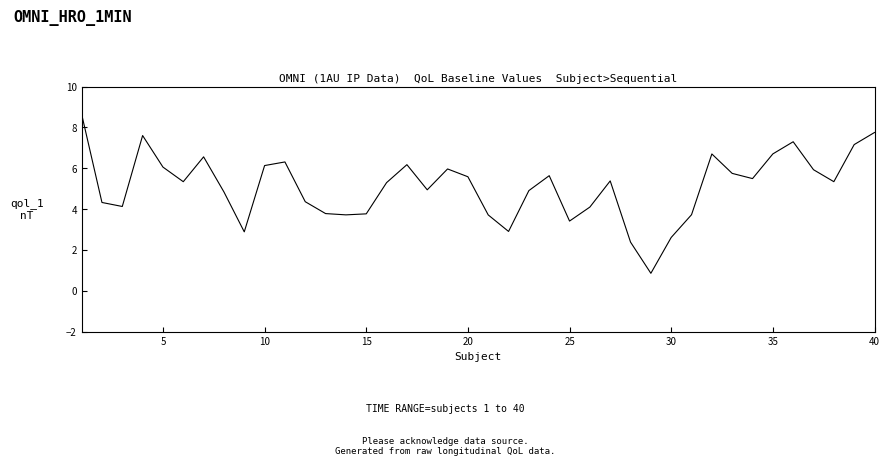

What is the difference between the maximum and minimum values?

7.8